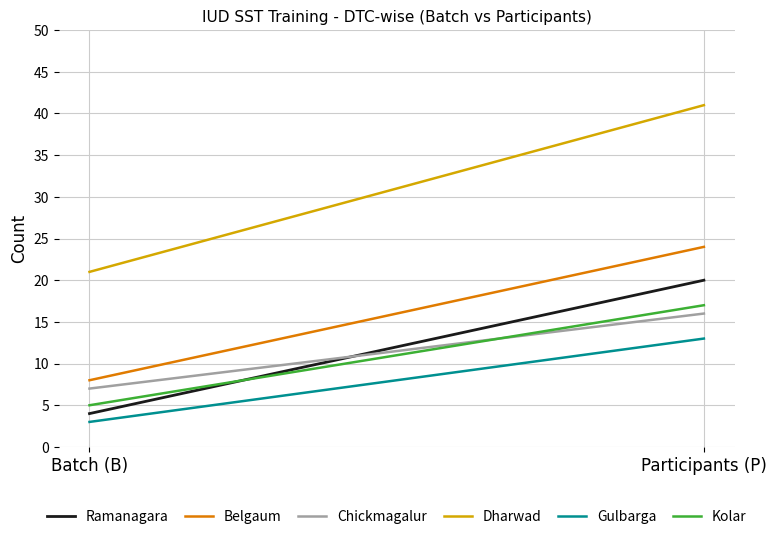

Does the chart display data point markers on the line(s)?

No